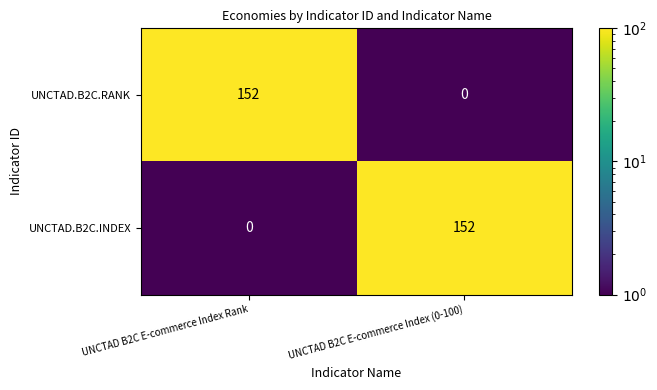

Reading left to right, list all the values displayed in this chart.

UNCTAD.B2C.RANK: UNCTAD B2C E-commerce Index Rank=152	UNCTAD B2C E-commerce Index (0-100)=0
UNCTAD.B2C.INDEX: UNCTAD B2C E-commerce Index Rank=0	UNCTAD B2C E-commerce Index (0-100)=152